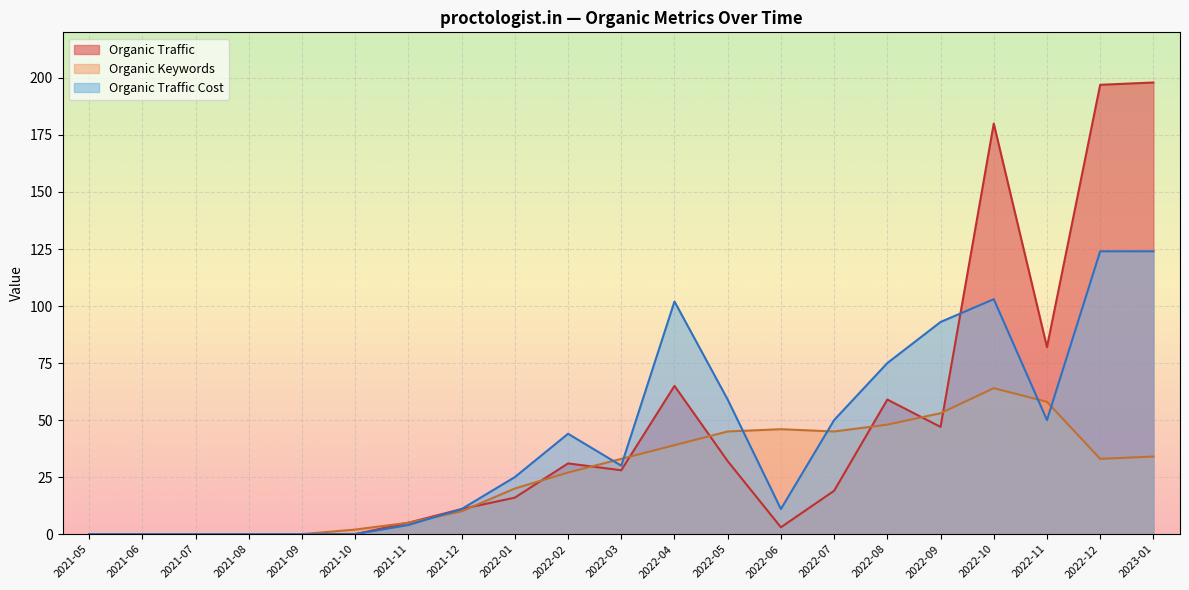

Rank the series by their average value, from highest to lowest.

Organic Traffic, Organic Traffic Cost, Organic Keywords